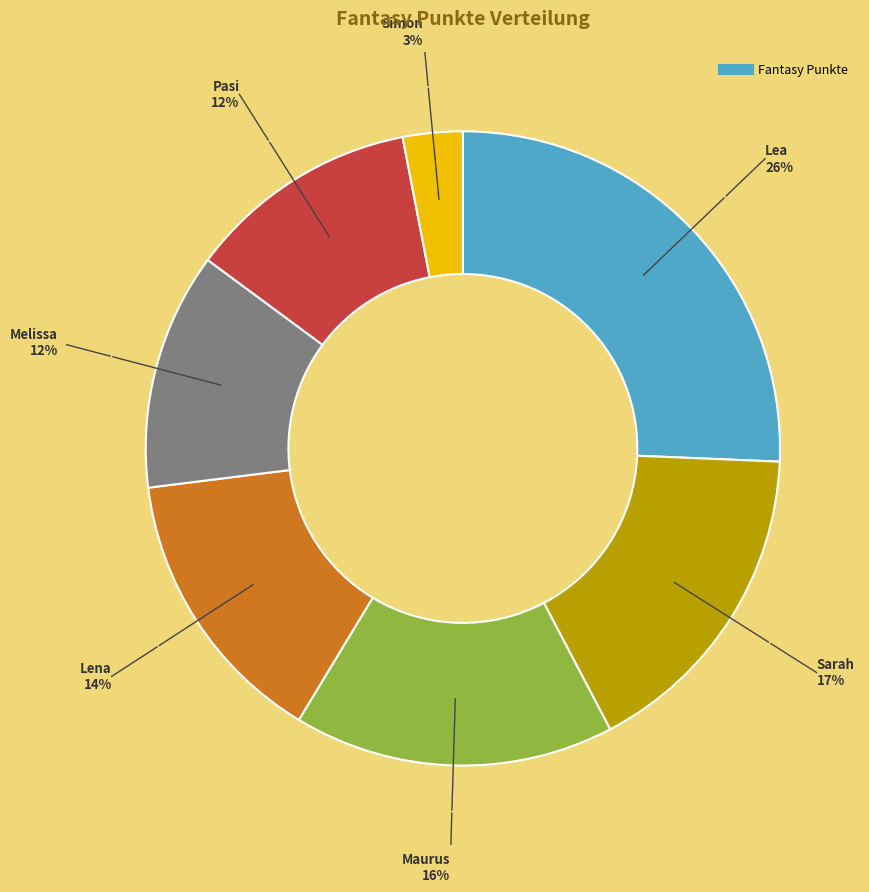

To the nearest percent, what is the difference between the largest and smallest slice percentages?

23%